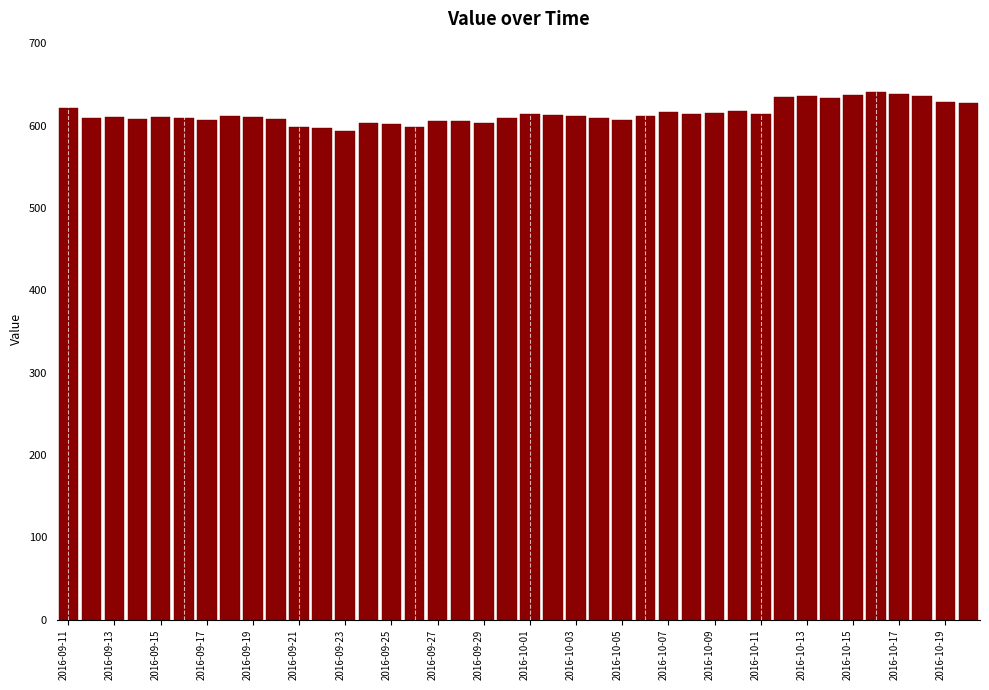

What is the average value?

614.8